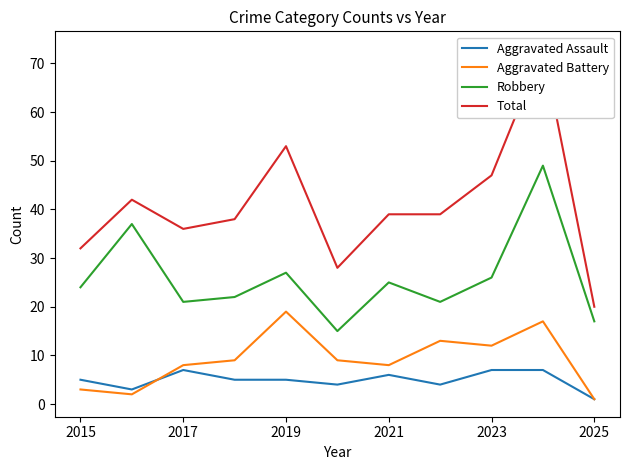

Is this an area chart (filled region under the line)?

No